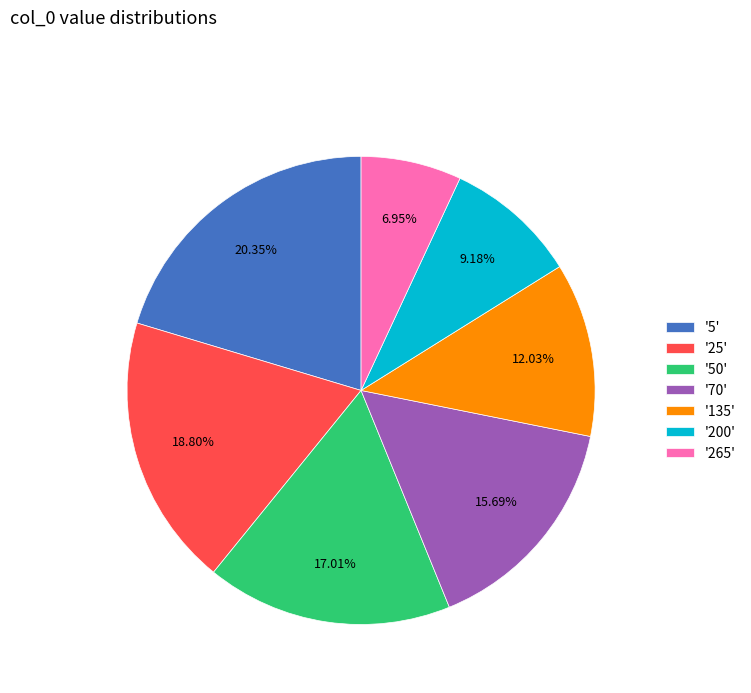

What is the largest slice in the pie chart?

'5'